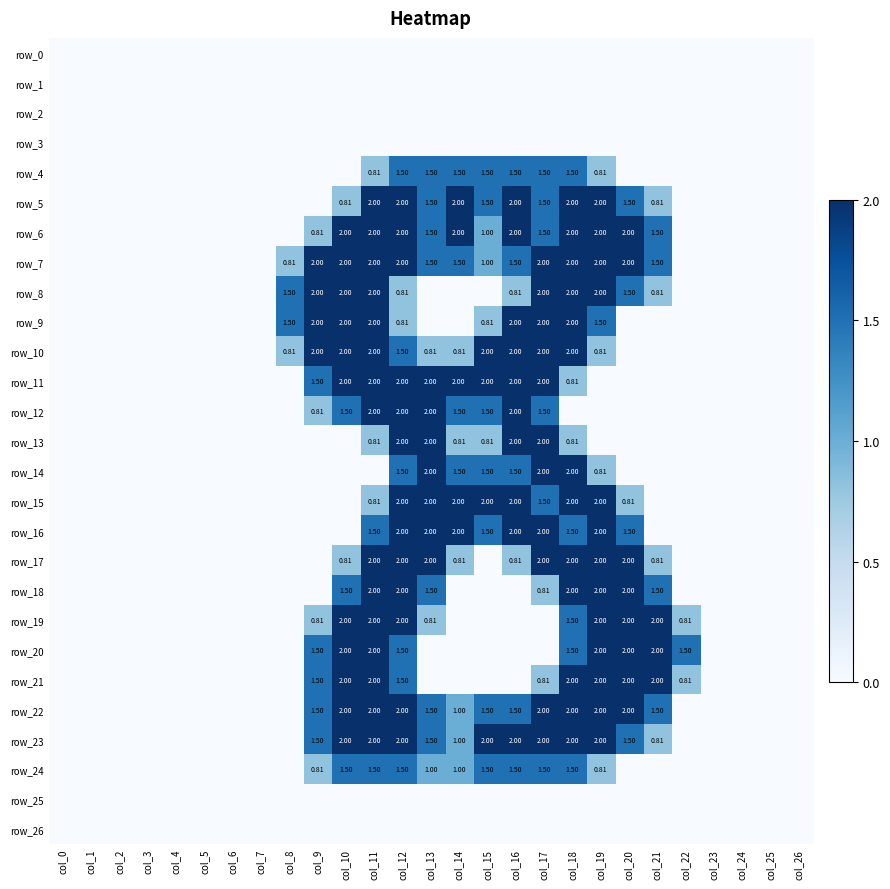

Which series has the largest range (max minus min)?

row_5